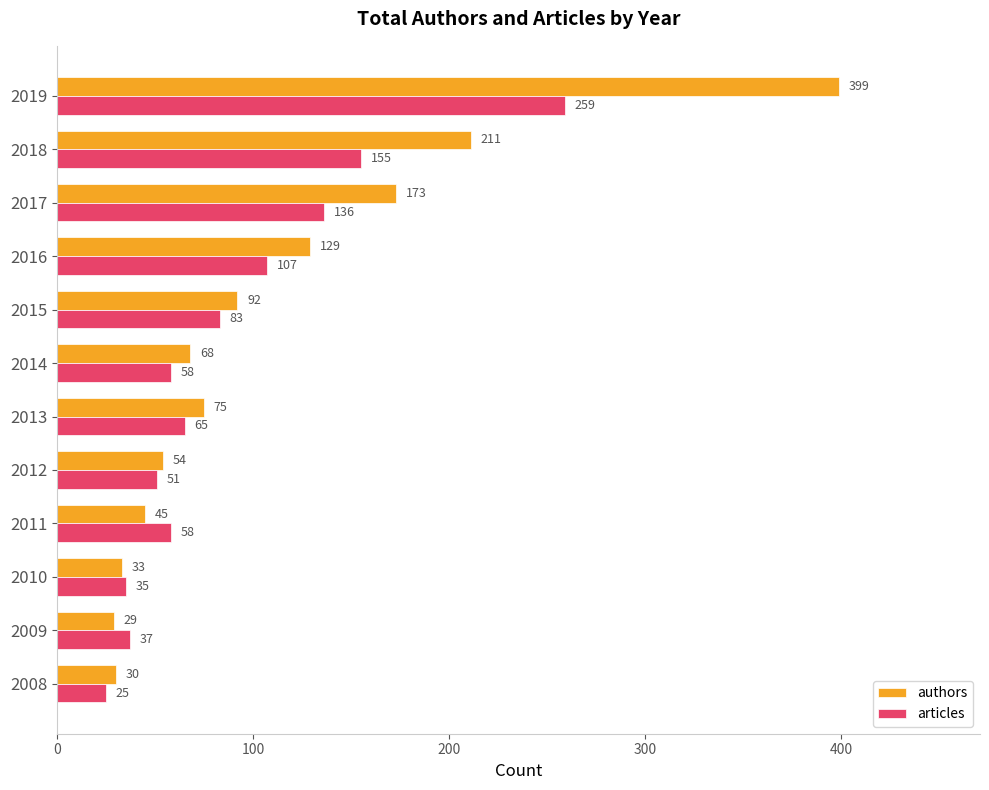

Where is articles nearest to the value 142?

2017